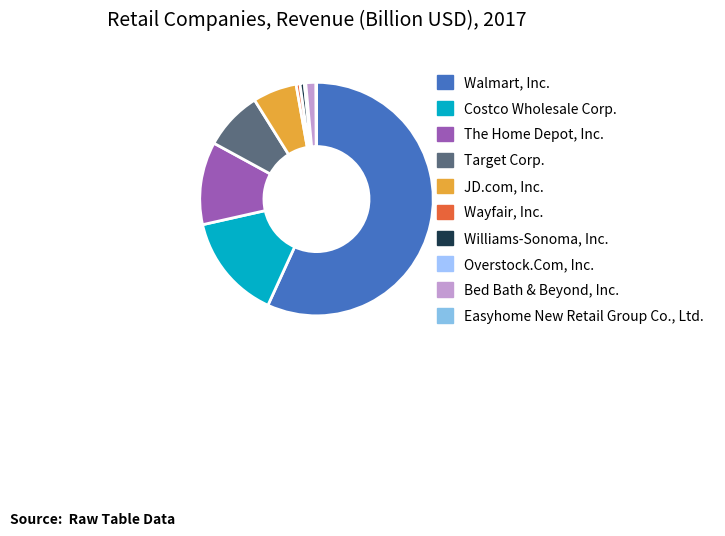

What is the change in value from JD.com, Inc. to Overstock.Com, Inc.?

-51.9